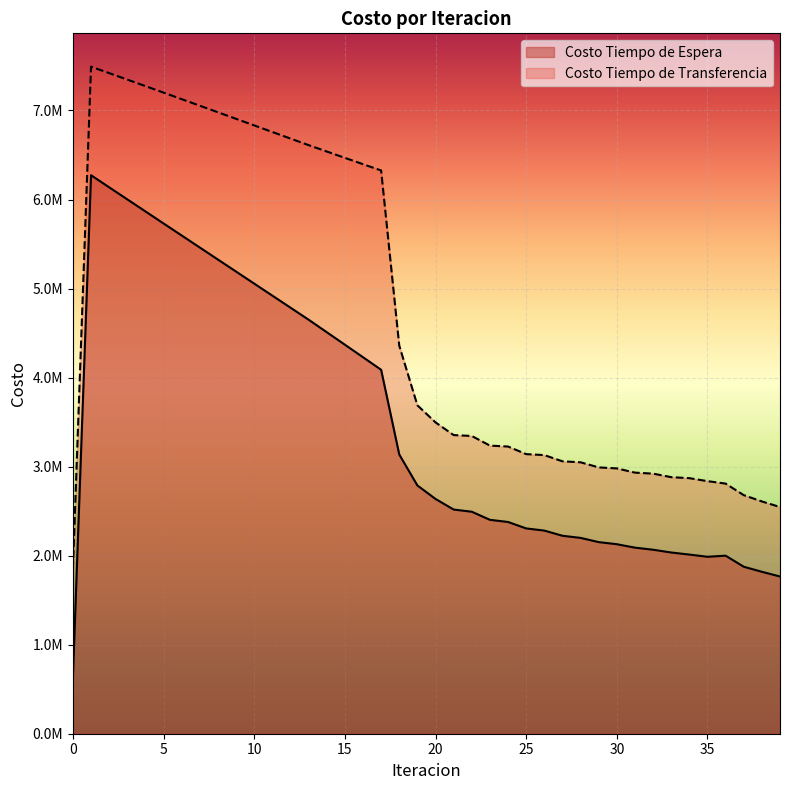

Which label corresponds to the largest value in the chart?

1